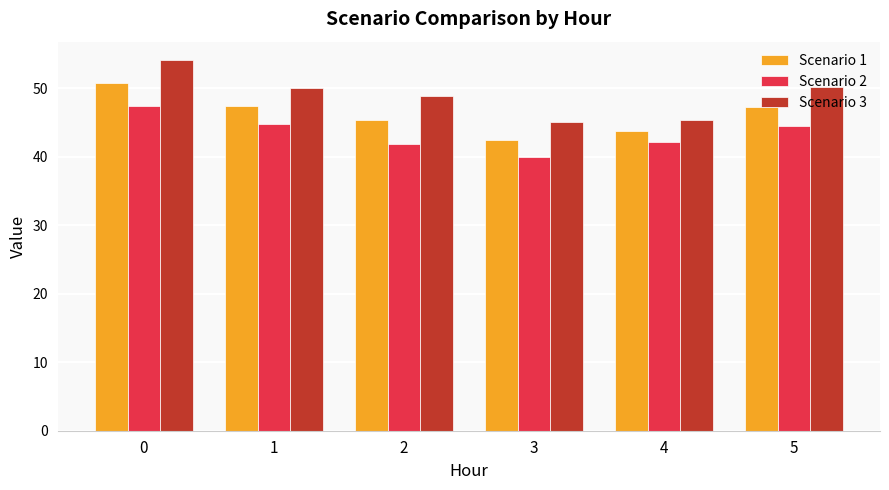

What is the spread (max minus min) of values at 5?

5.7